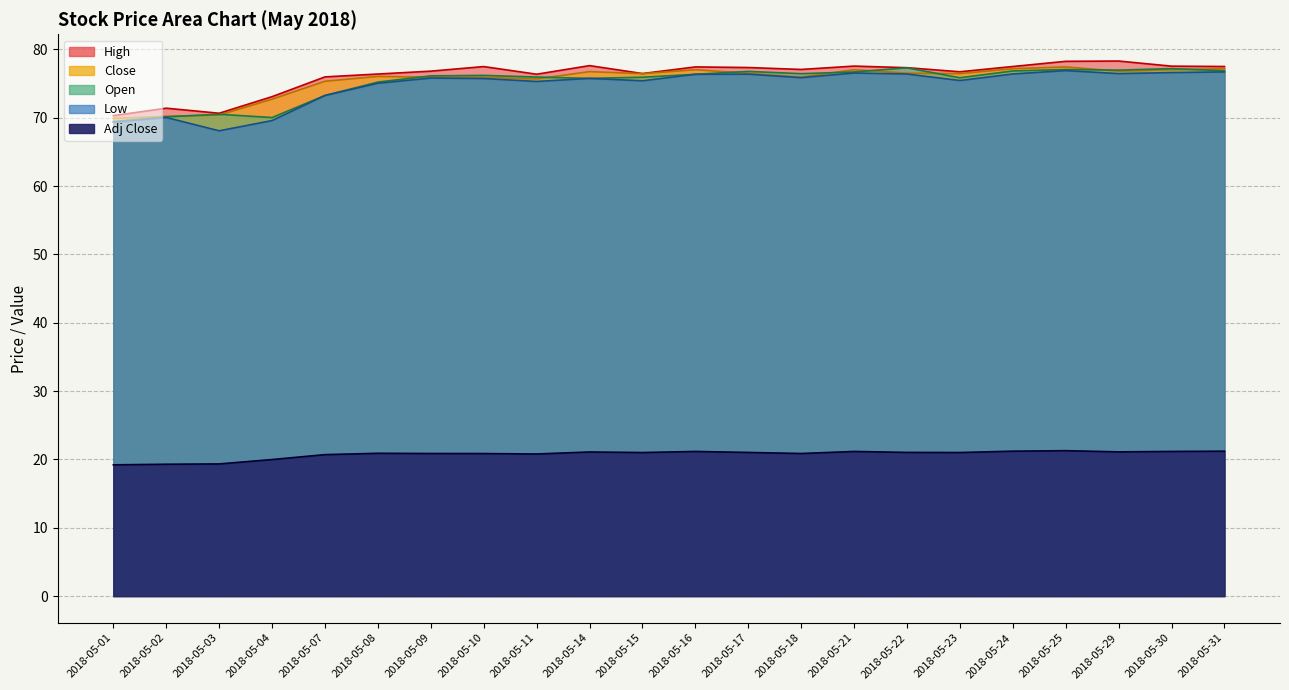

Rank the categories by Close value from highest to lowest.

2018-05-25, 2018-05-24, 2018-05-31, 2018-05-30, 2018-05-16, 2018-05-21, 2018-05-29, 2018-05-14, 2018-05-22, 2018-05-17, 2018-05-23, 2018-05-15, 2018-05-08, 2018-05-09, 2018-05-18, 2018-05-10, 2018-05-11, 2018-05-07, 2018-05-04, 2018-05-03, 2018-05-02, 2018-05-01